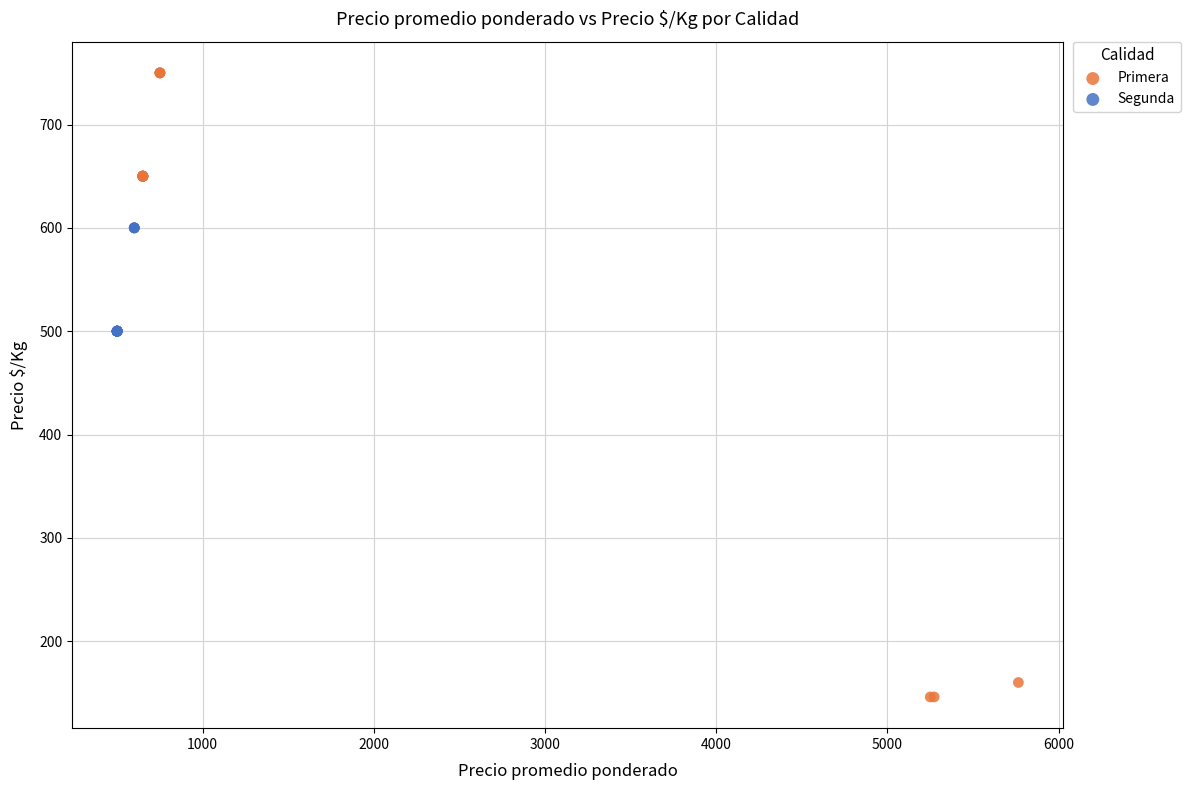

Which series reaches the minimum Y coordinate?

Primera